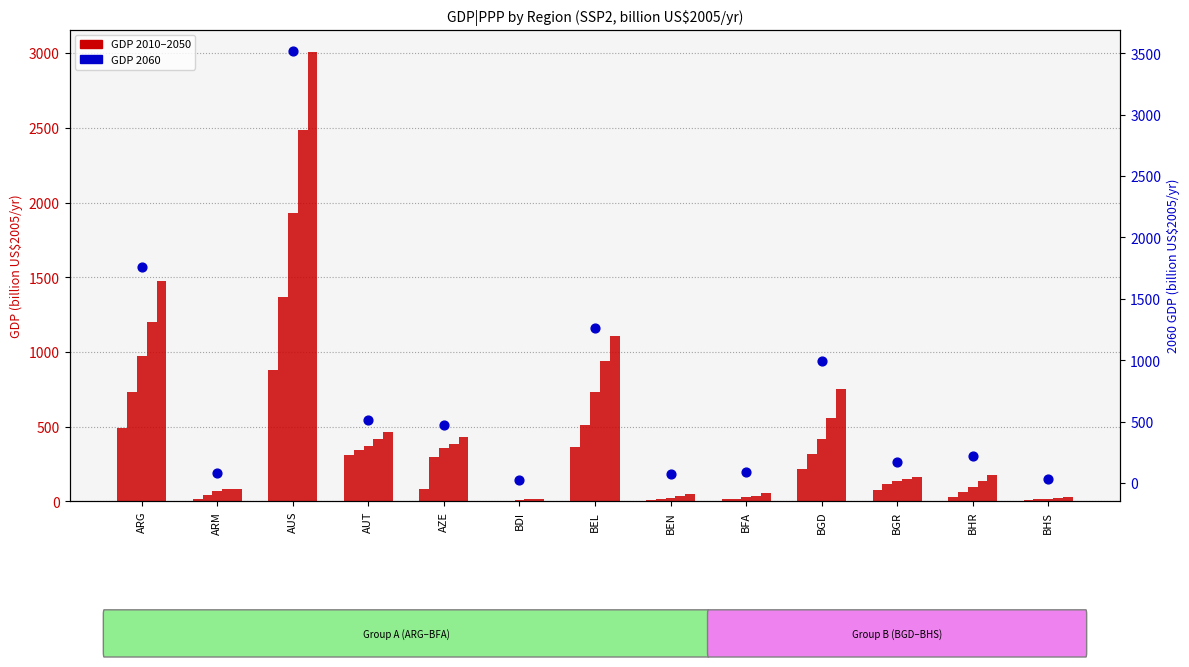

Which series has the widest spread of Y values?

2060